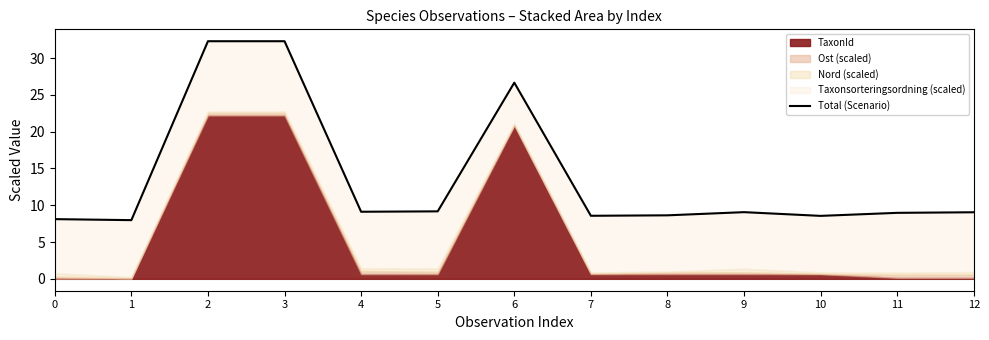

At which label is the value closest to 20?

6